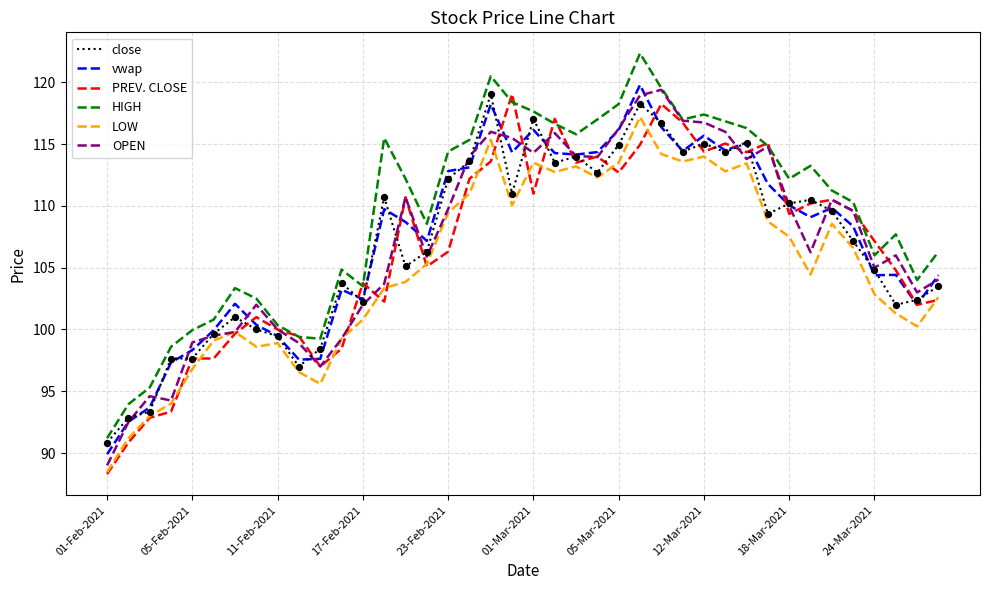

Which series has the largest total across all categories?

HIGH